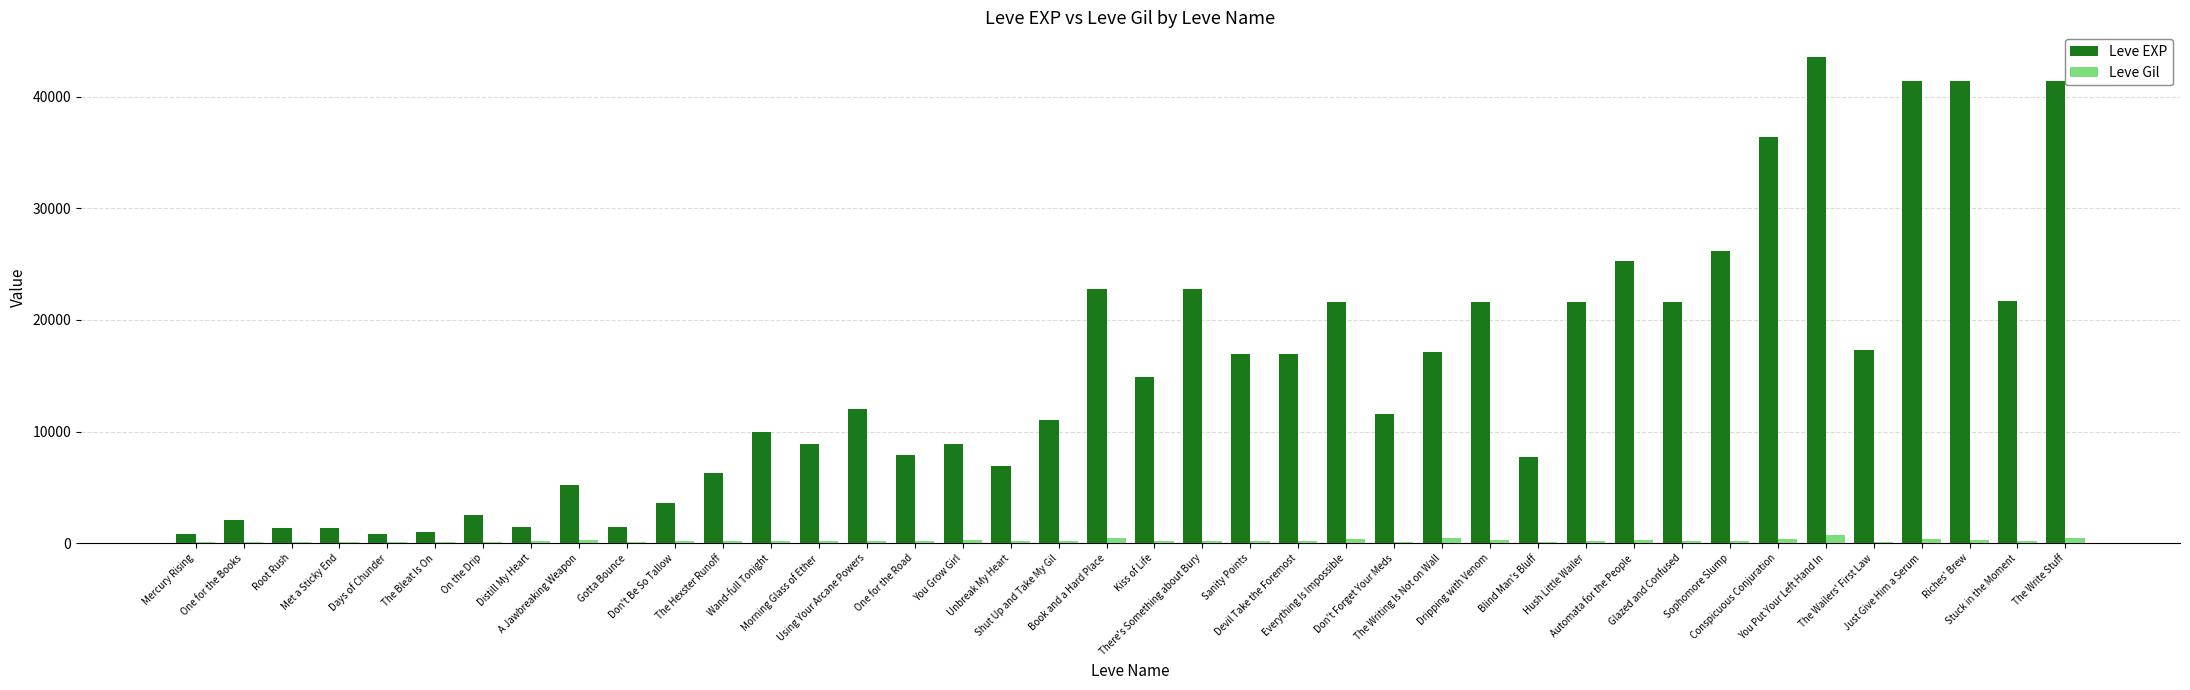

What is the sum of all Leve Gil values?

9228